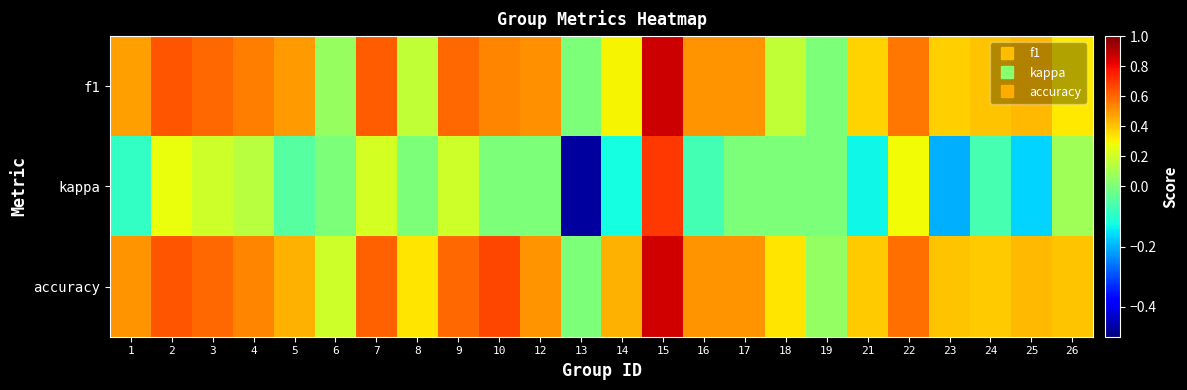

Which series has the widest spread of values?

kappa